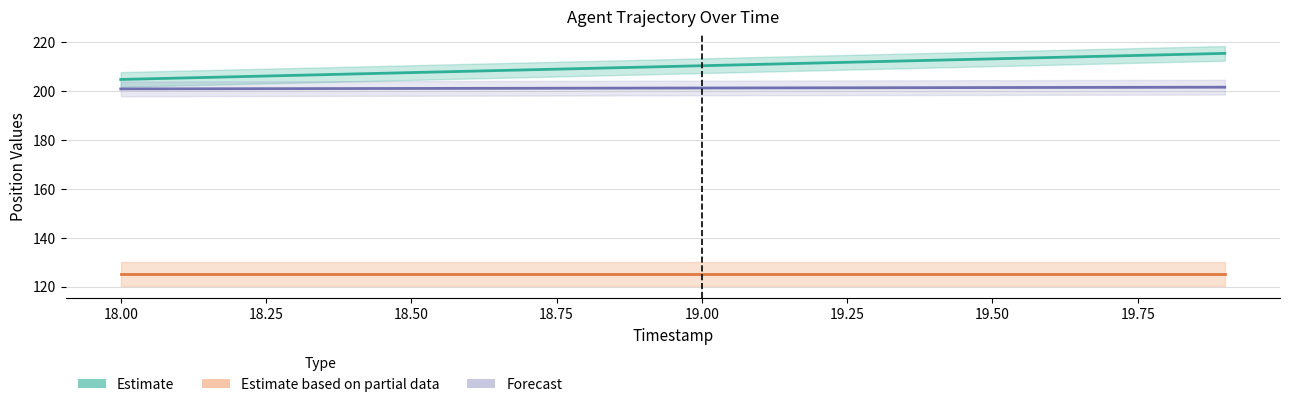

True or false: Estimate has more than 1 points higher than both neighbors.

False